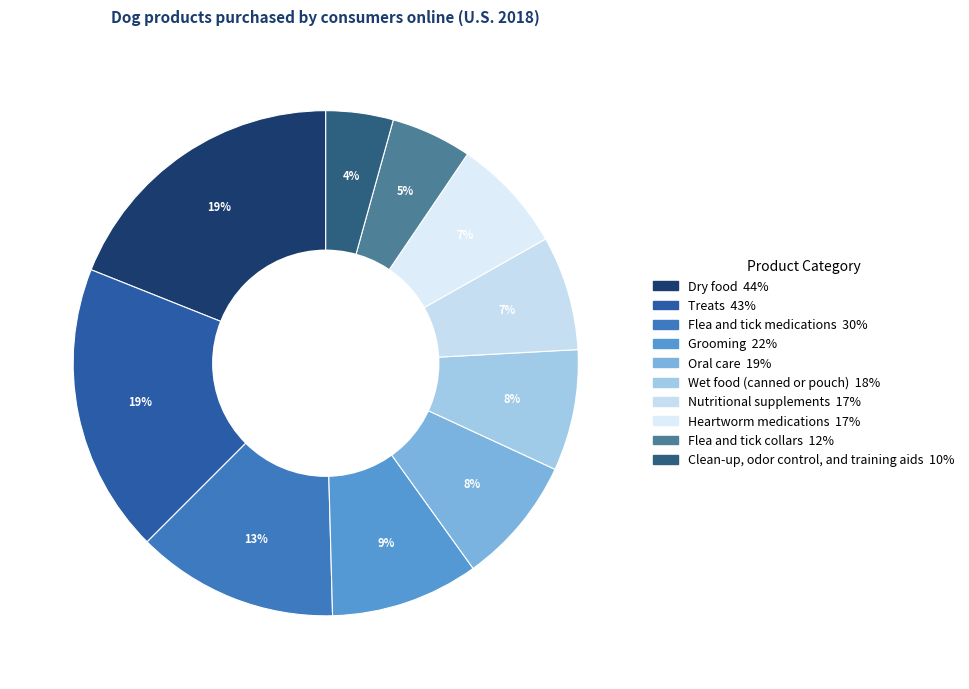

How many segments does this pie chart have?

10